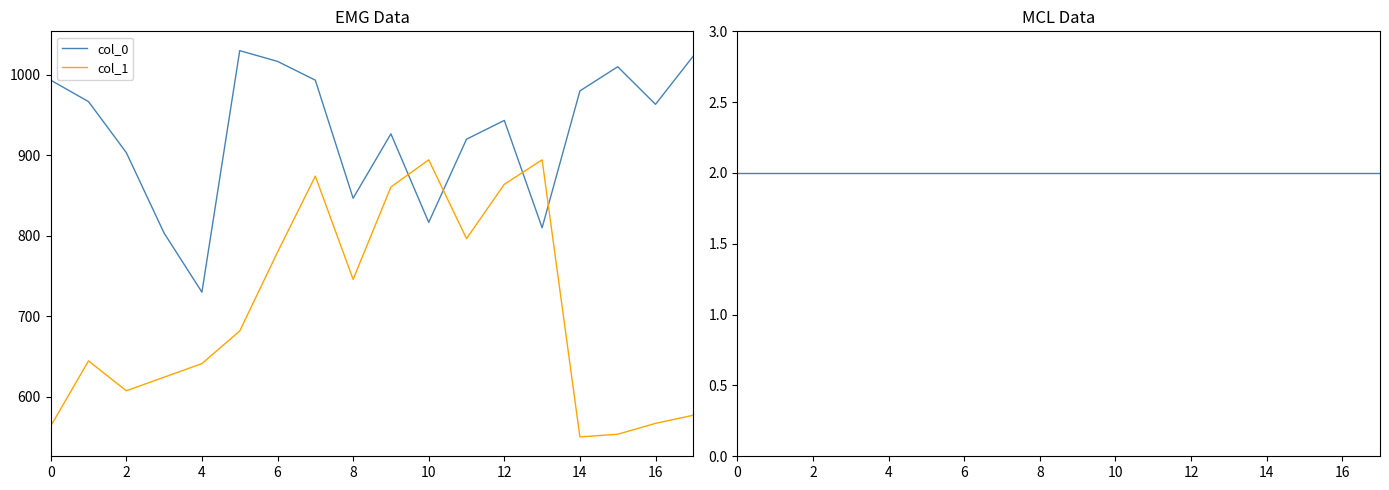

What is the label of the 15th point from the left?

14